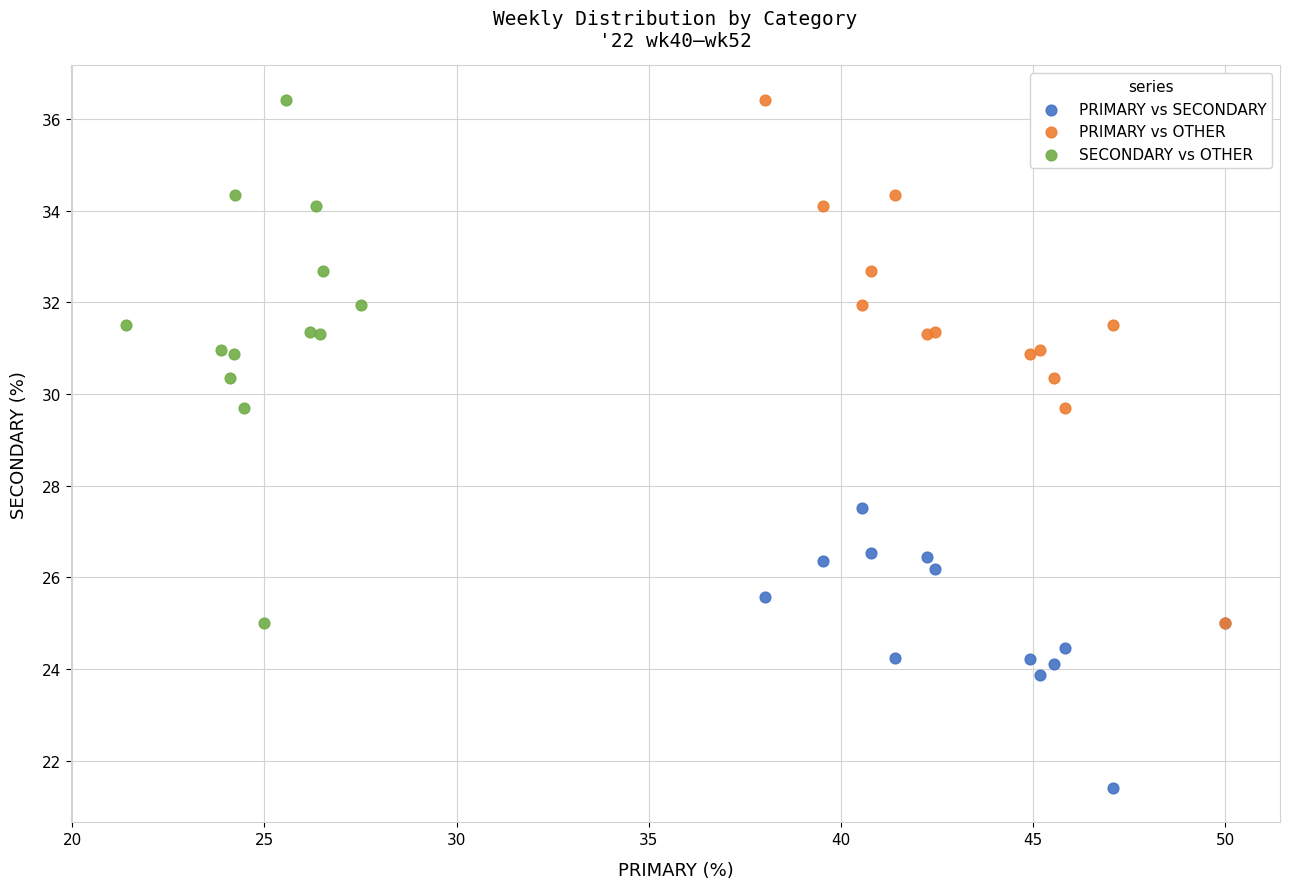

Which series reaches the minimum Y coordinate?

PRIMARY vs SECONDARY